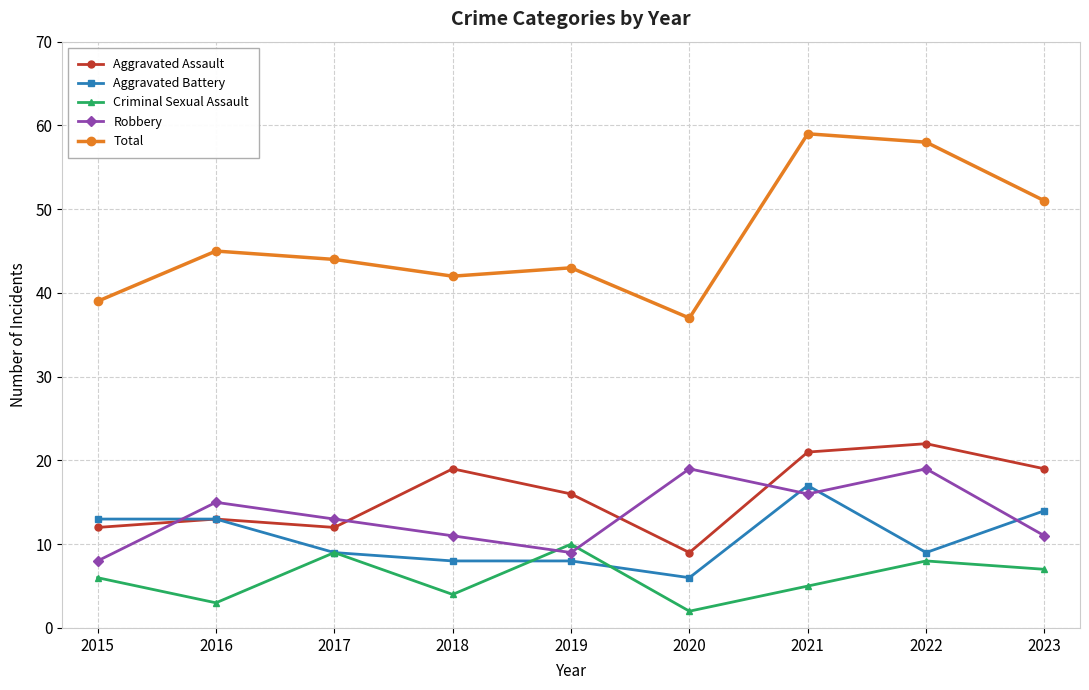

What is the value of the Robbery point at the 2nd from the left?

15